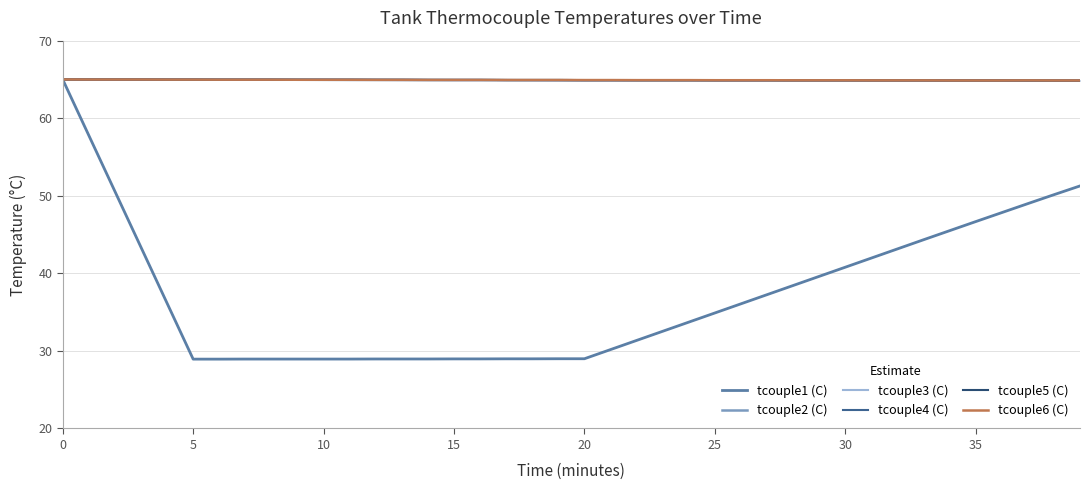

True or false: tcouple2 (C) and tcouple6 (C) cross at least once.

False